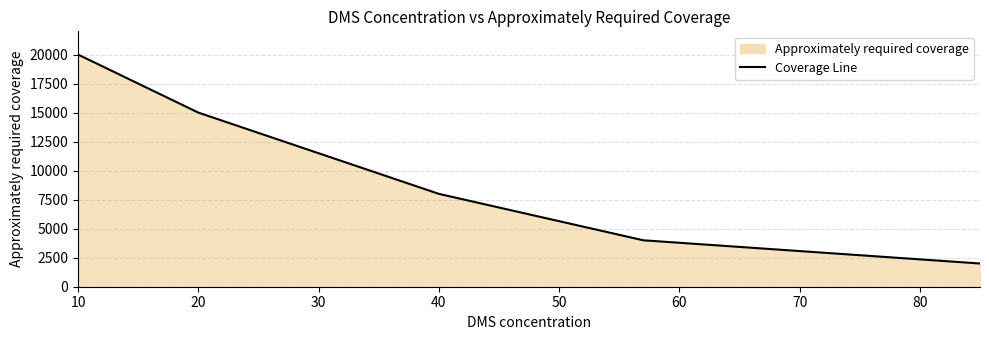

What is the approximate value at 20?

15000